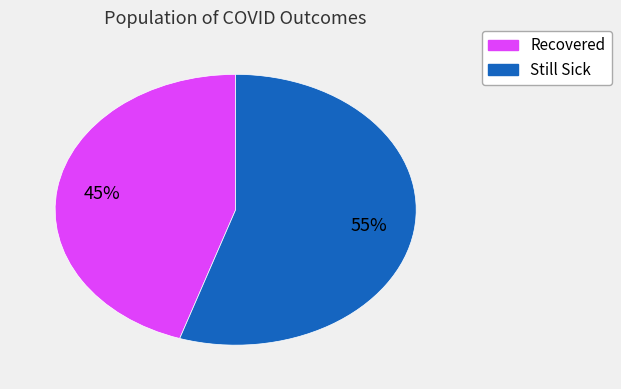

To the nearest percent, what is the average slice percentage?

50%